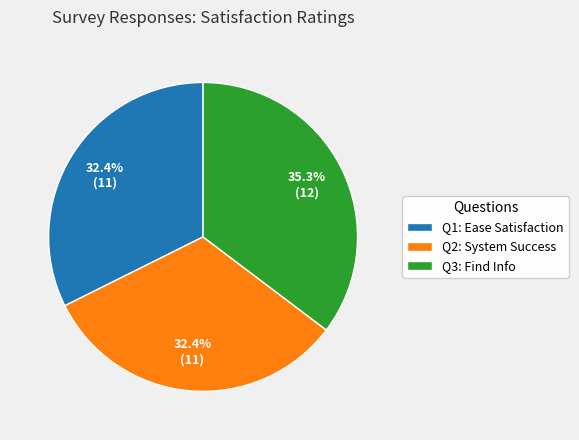

Is the sum of Q1: Ease Satisfaction and Q2: System Success greater than half?

Yes